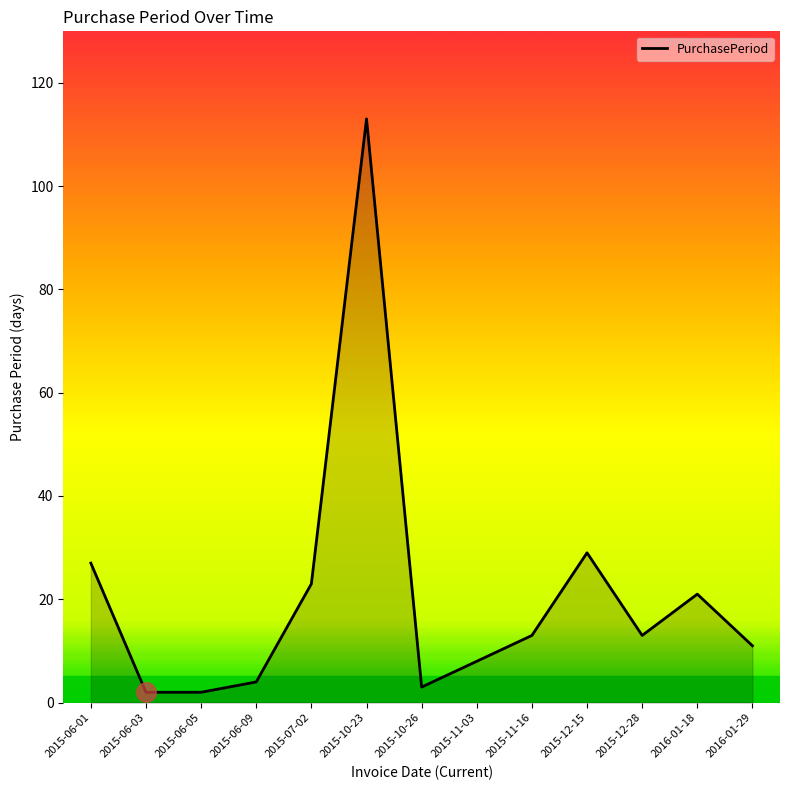

What is the average value?

21